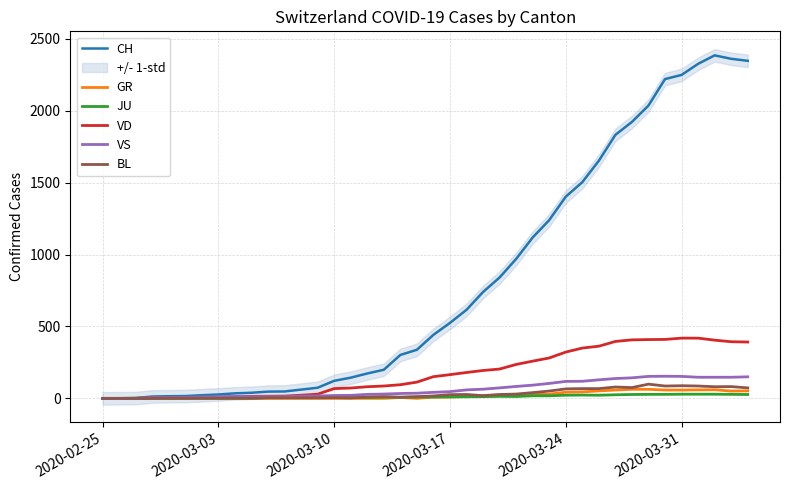

What is the greatest value displayed?

2386